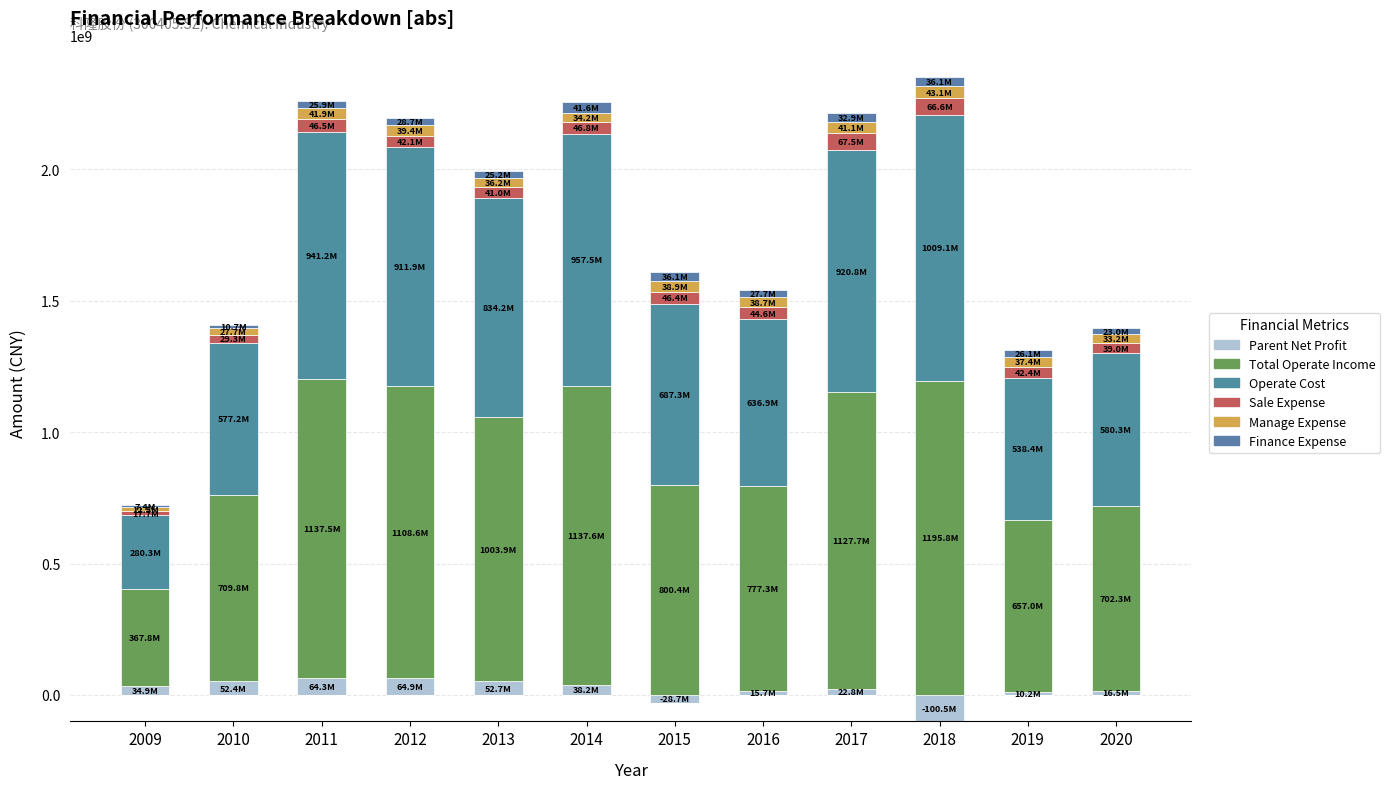

How many positive values does the Parent Net Profit series have?

10